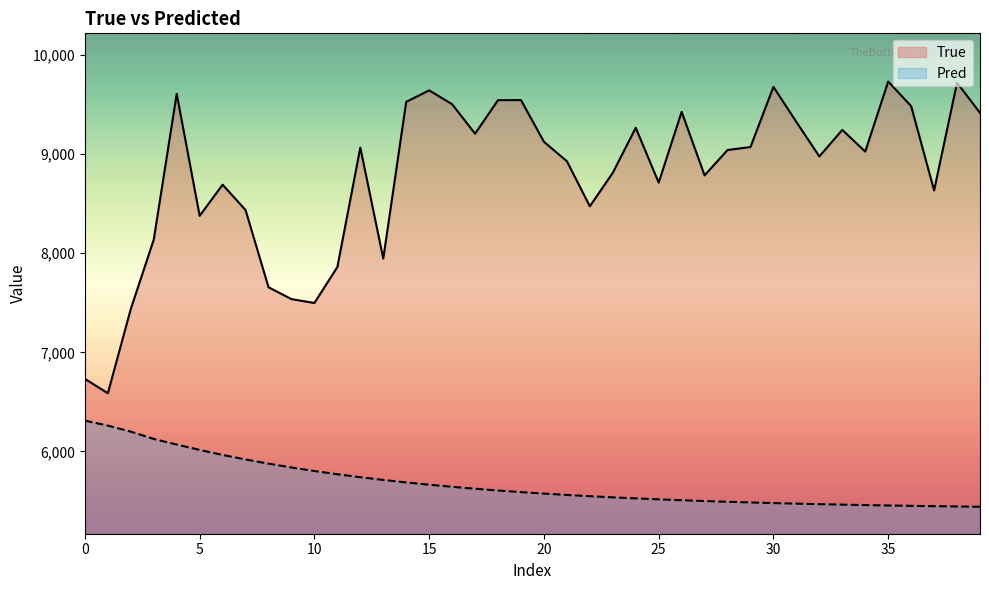

What is the highest value of the Pred series?

6310.4